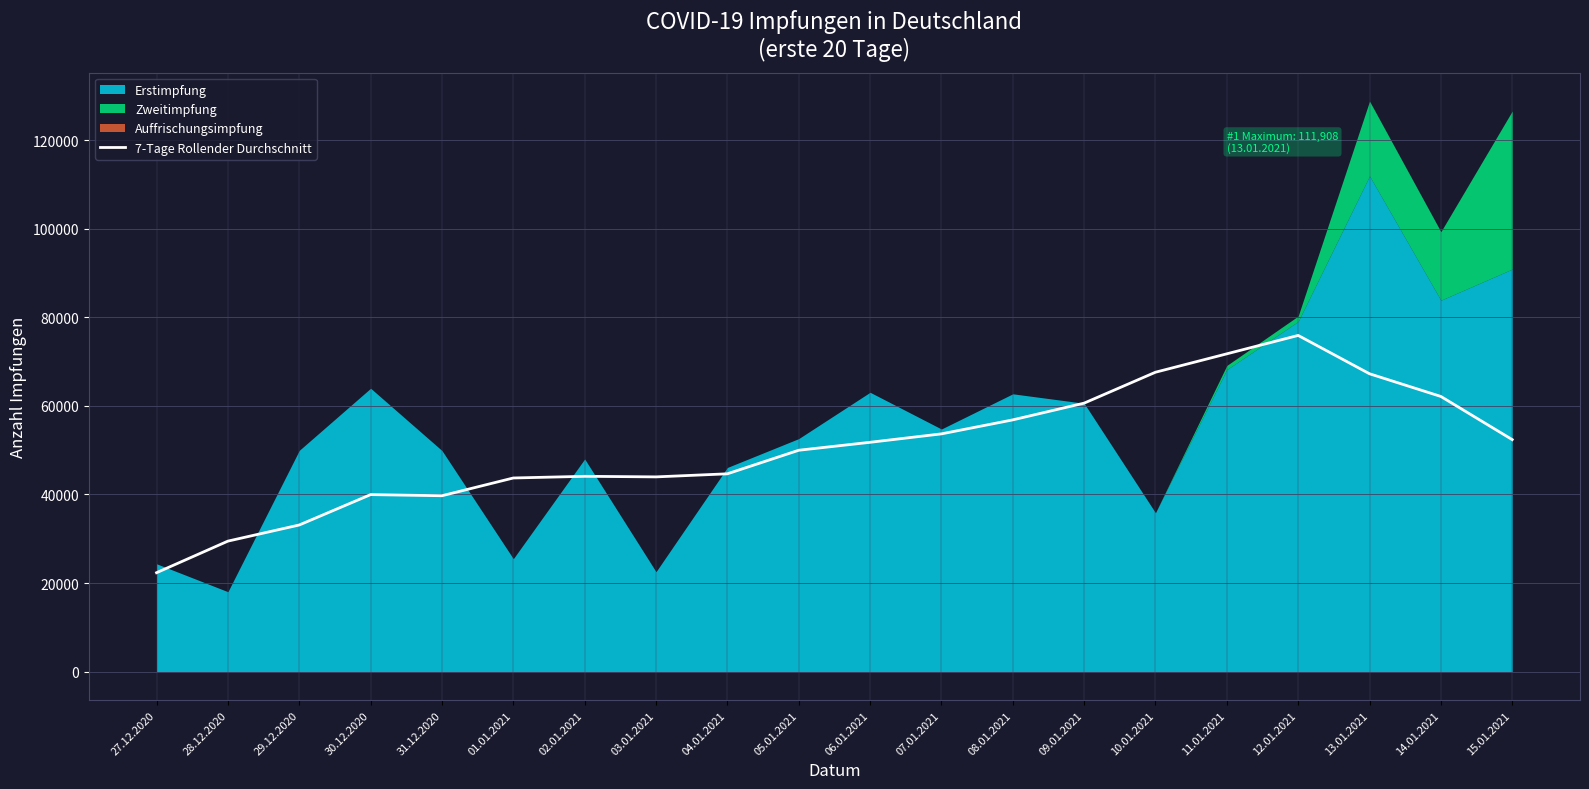

Does the chart have visible grid lines?

Yes